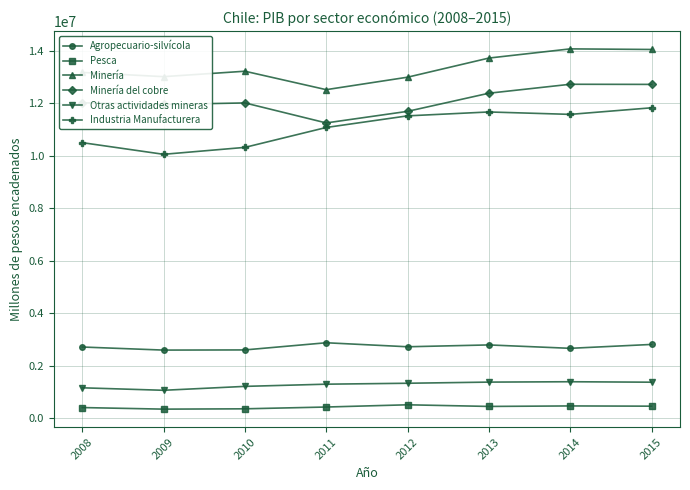

Which series has the largest range (max minus min)?

Industria Manufacturera